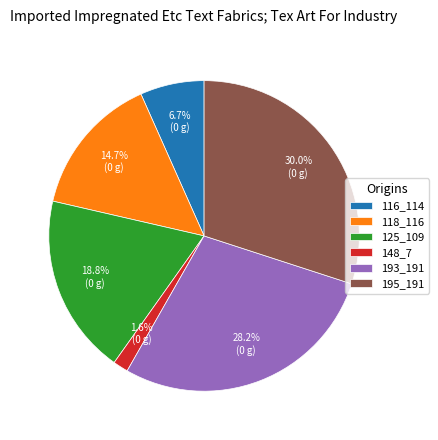

Which category has the smallest portion of the pie?

148_7